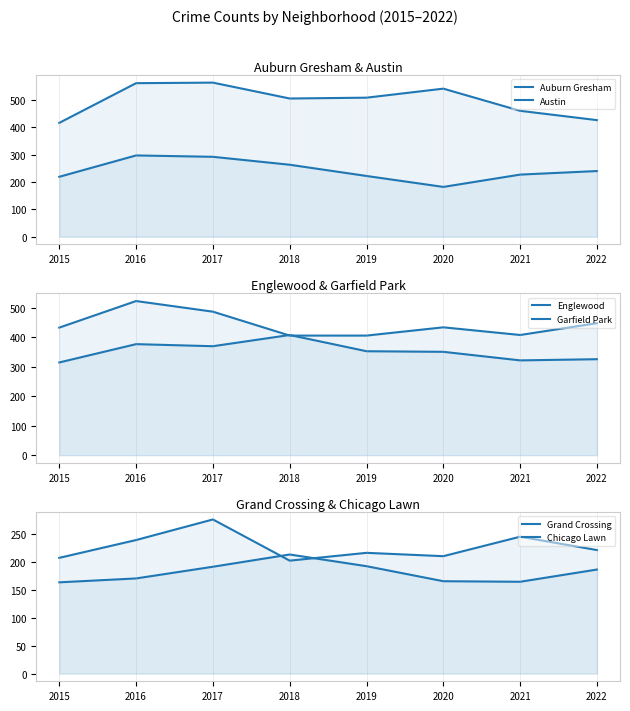

Which category has the lowest value in the Grand Crossing series?

2018